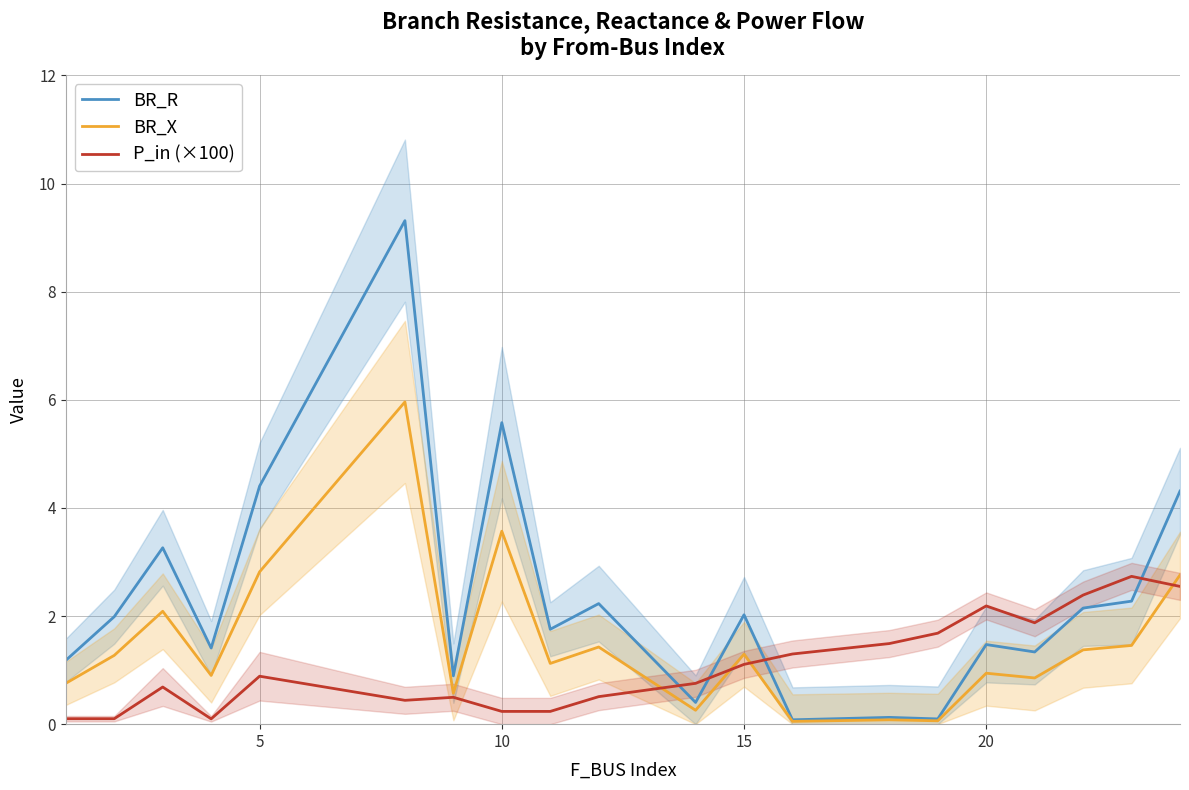

After their last crossing, which series has the higher values: P_in (×100) or BR_R?

BR_R